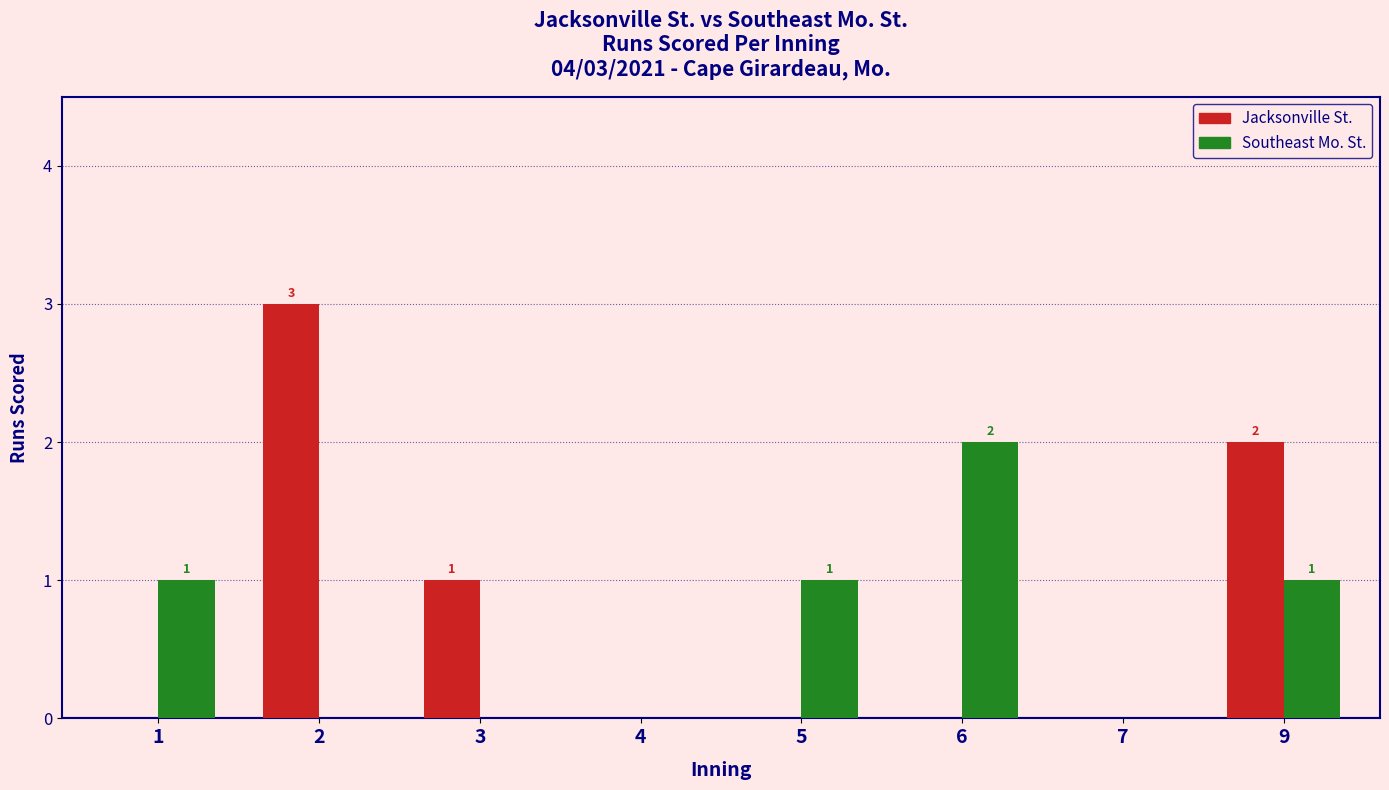

What is the total value across all series at 9?

3